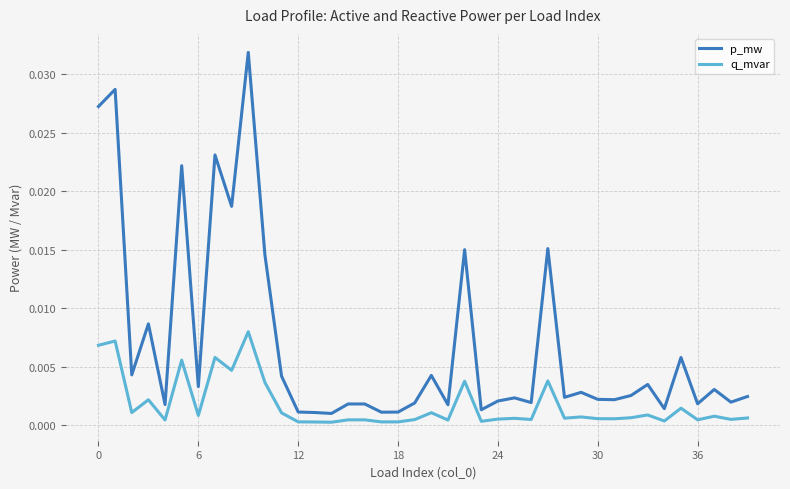

Which series has the widest spread of values?

p_mw